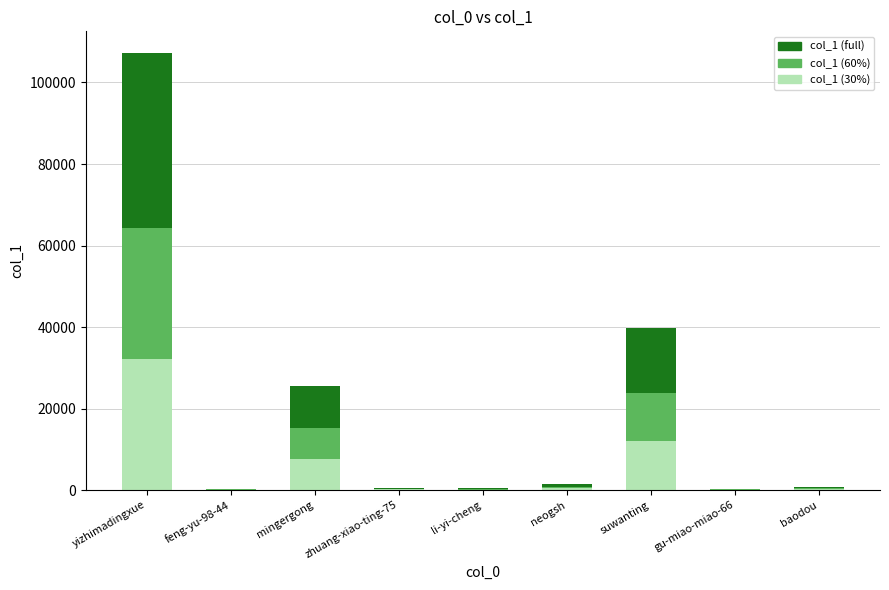

What is the sum of the col_1 (x0.6) values at li-yi-cheng and feng-yu-98-44?

403.8